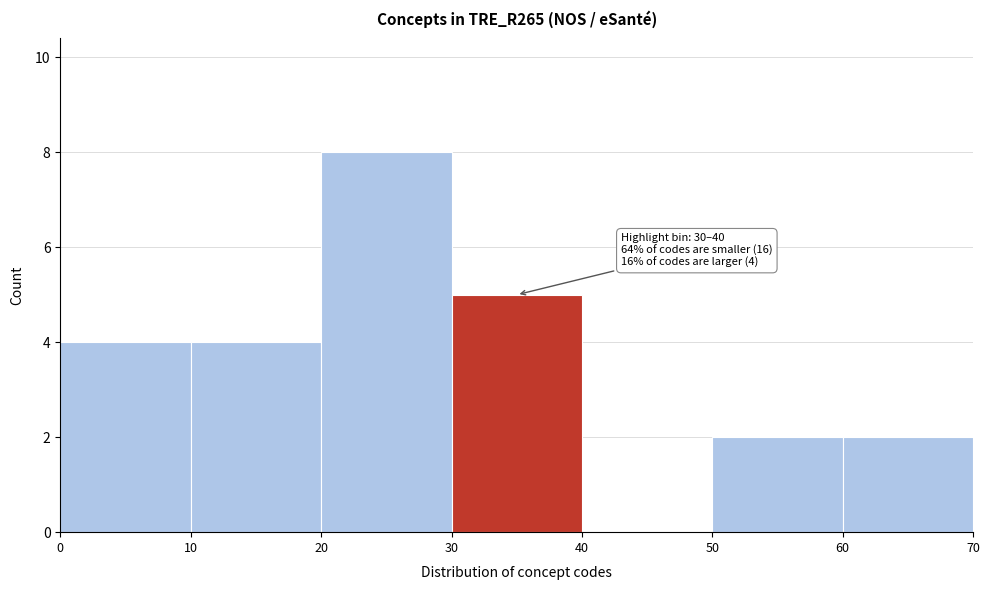

Over which range of the x-axis is the bar tallest?

20 to 30